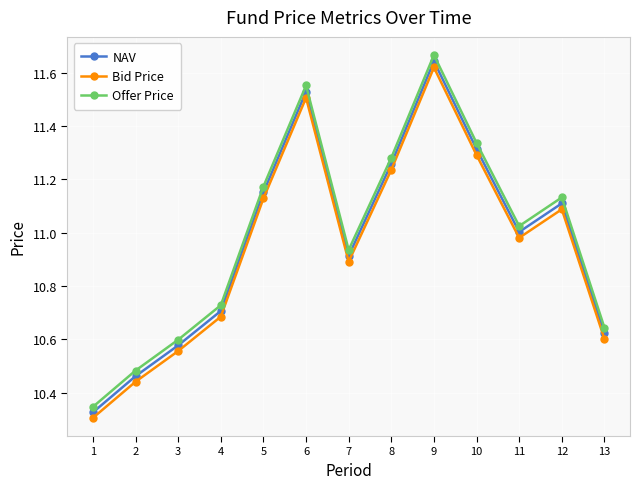

At 9, list the series in order from largest to smallest.

Offer Price, NAV, Bid Price